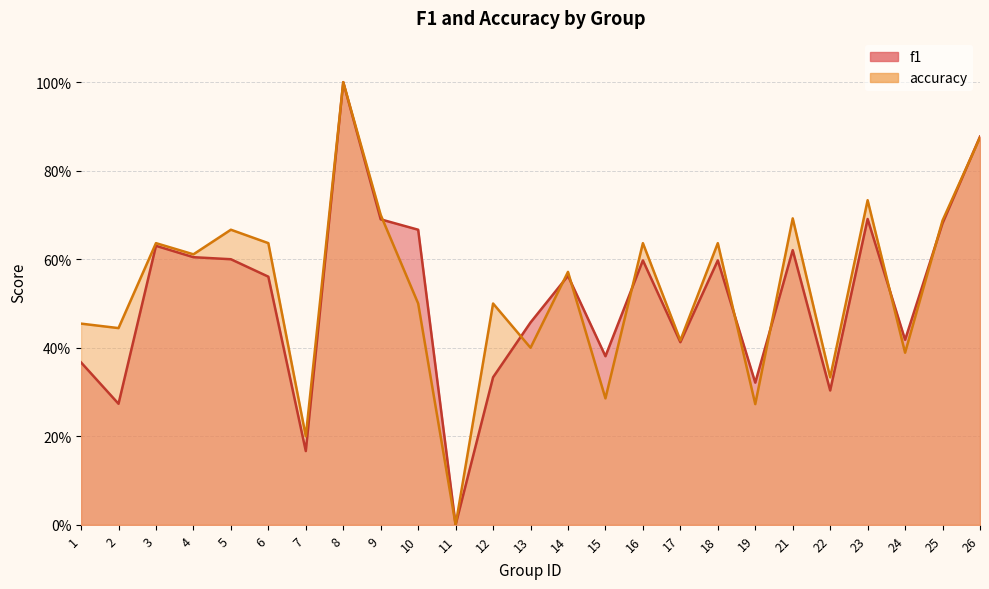

At which category is the sum across all series the highest?

8